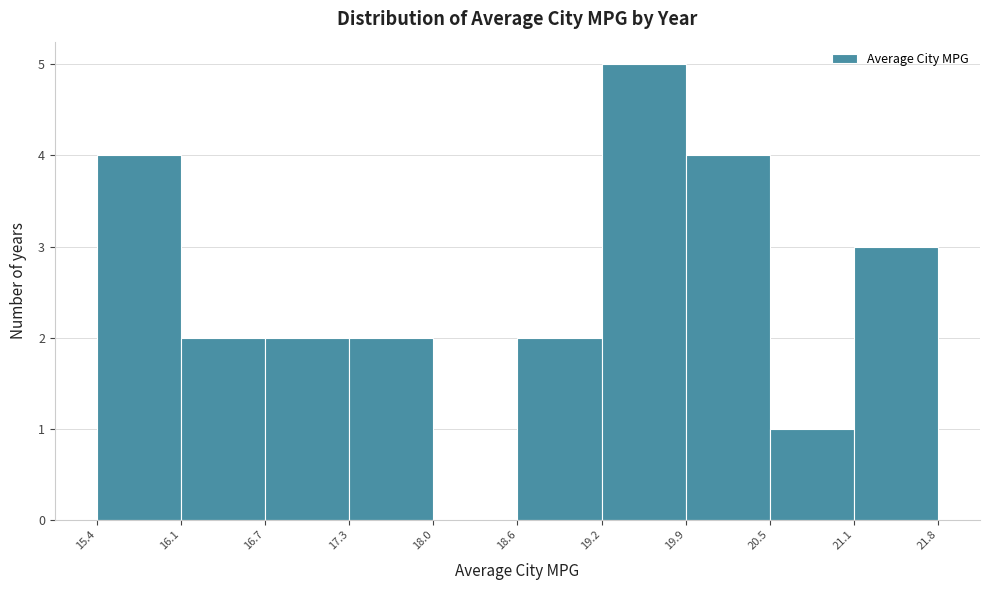

Reading left to right, transcribe this chart: for each bar, give the range it covers on the x-axis and its height. The values are not printed on the chart, so give them approximately, as read against the axis.

15.4 to 16.1: 4
16.1 to 16.7: 2
16.7 to 17.3: 2
17.3 to 18.0: 2
18.0 to 18.6: 0
18.6 to 19.2: 2
19.2 to 19.9: 5
19.9 to 20.5: 4
20.5 to 21.1: 1
21.1 to 21.8: 3